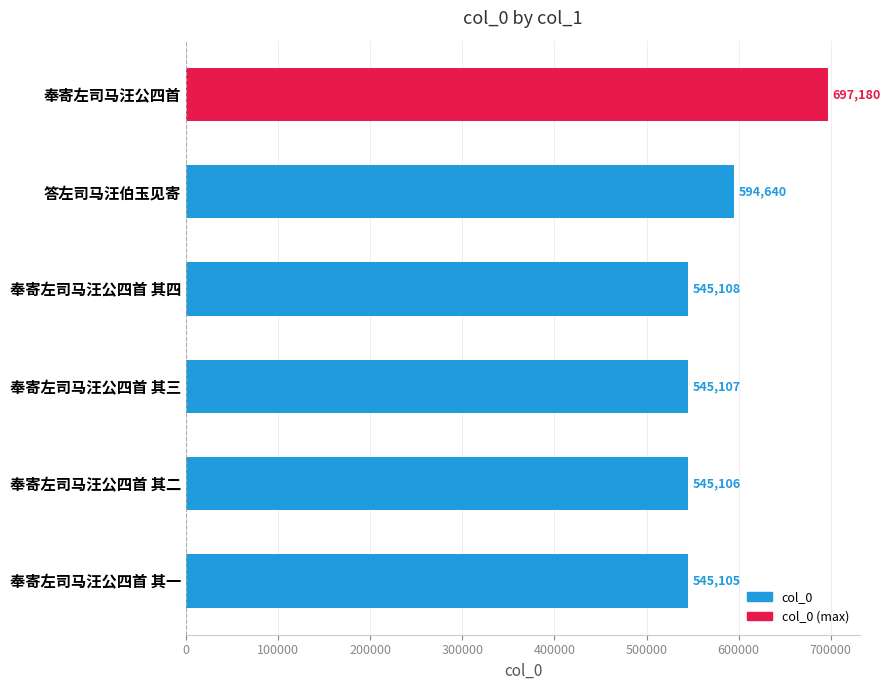

What is the change in value from 奉寄左司马汪公四首 to 答左司马汪伯玉见寄?

-102540